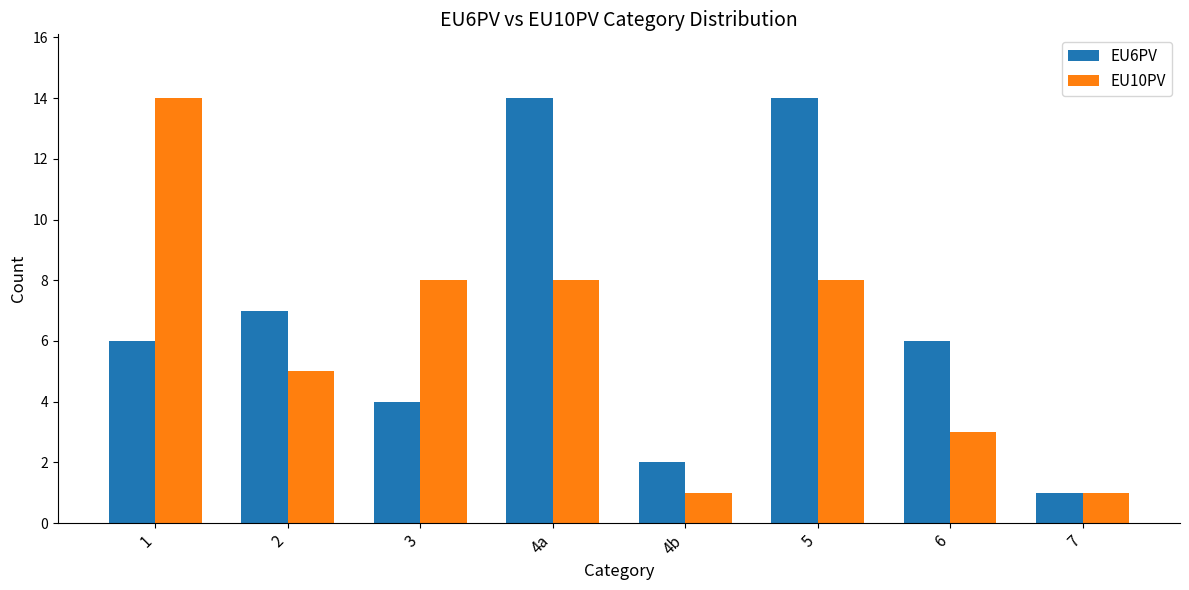

At 6, list the series in order from largest to smallest.

EU6PV, EU10PV